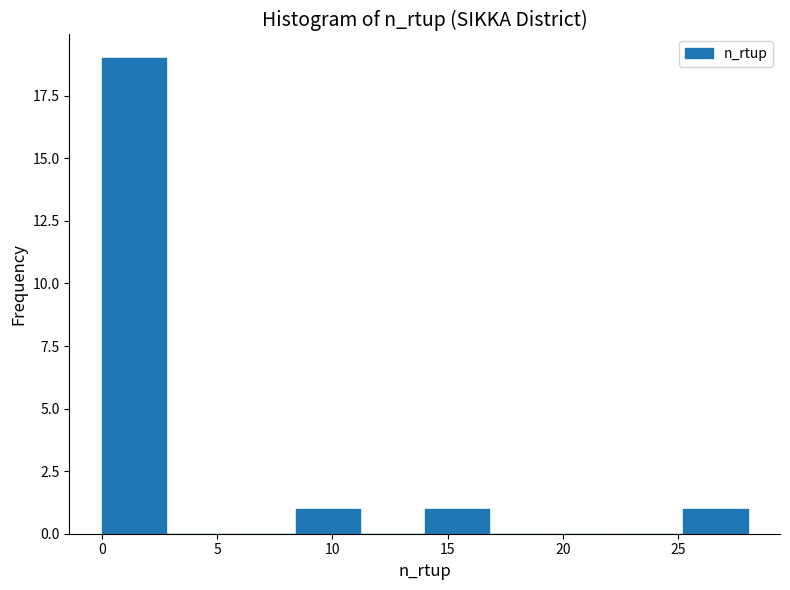

How tall is the bar that spans 14.0 to 16.8 on the x-axis? Neither the bar edges nor the heights are printed on the chart, so give them approximately, as read against the axes.

1